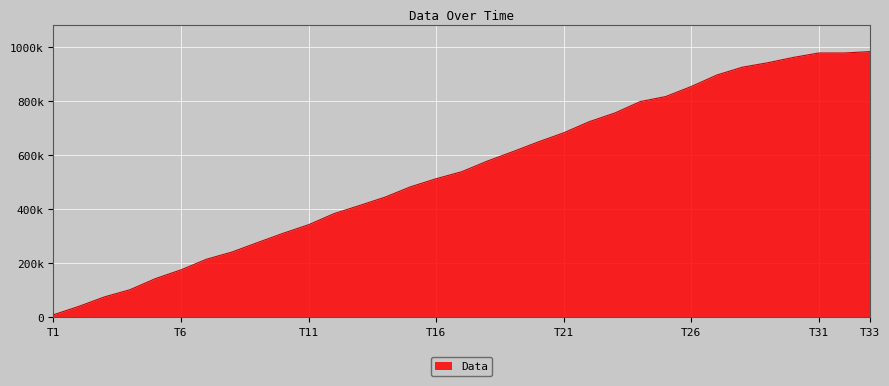

Does the chart have visible grid lines?

Yes